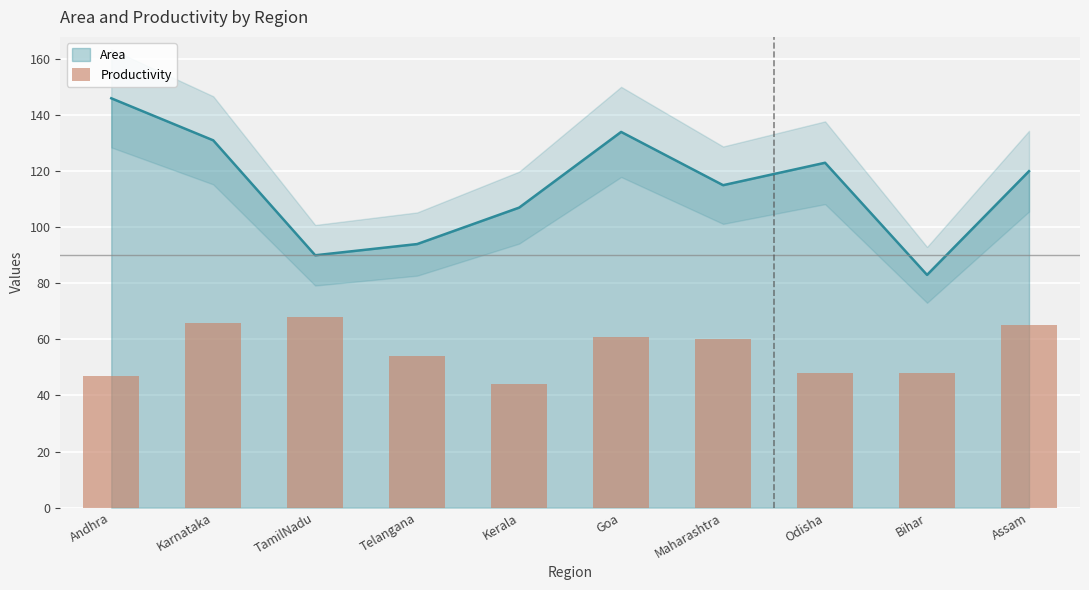

What is the label of the 1st bar from the right?

Assam